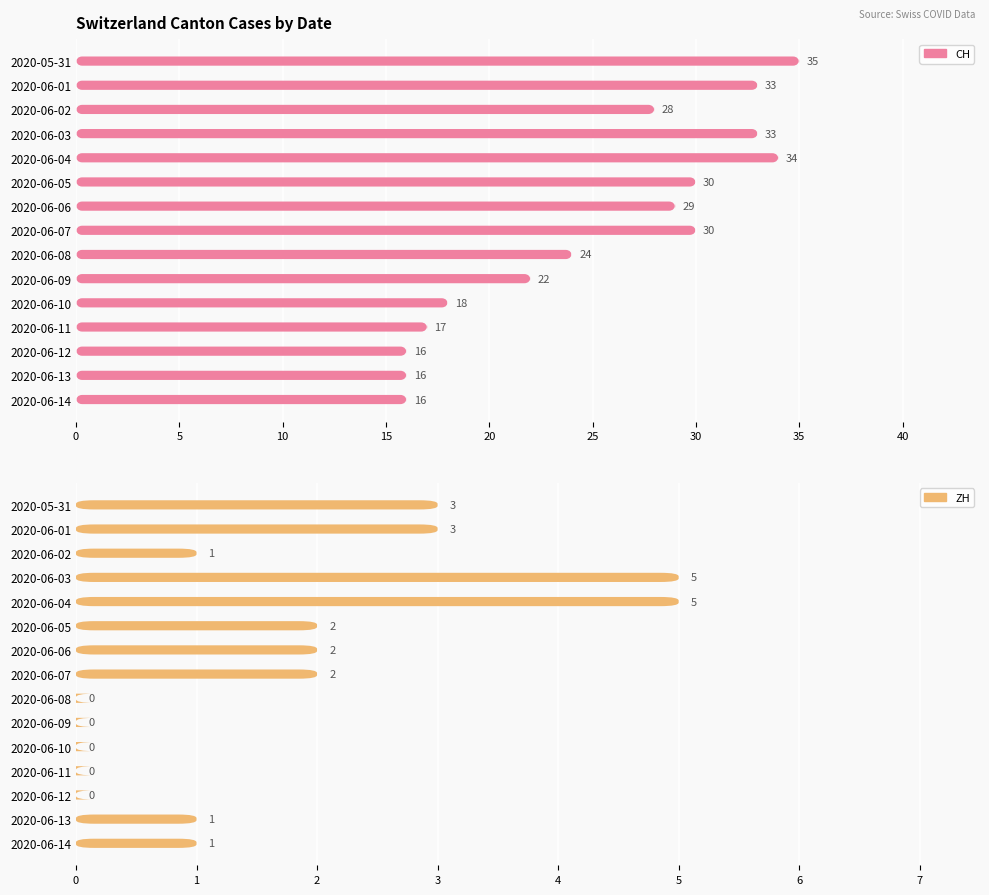

Are the bars grouped side by side (vs. stacked)?

Yes